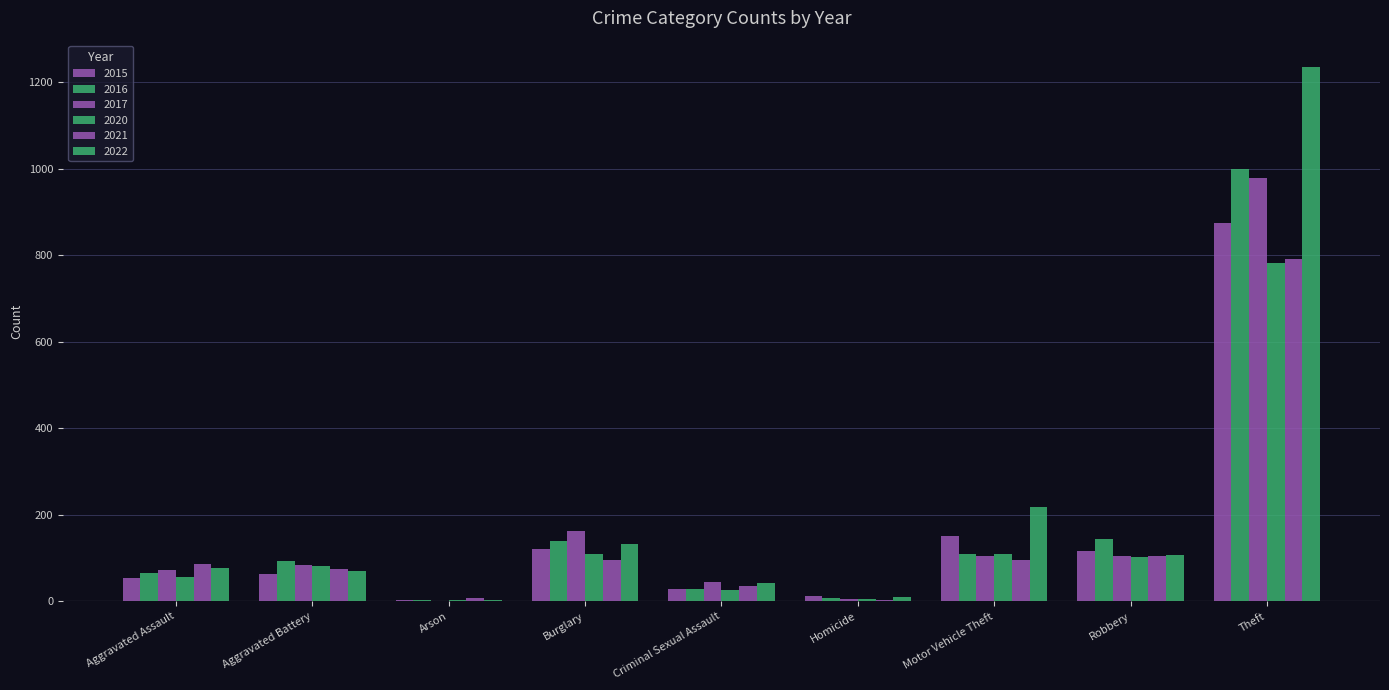

Which series changed the most between Criminal Sexual Assault and Homicide?

2017